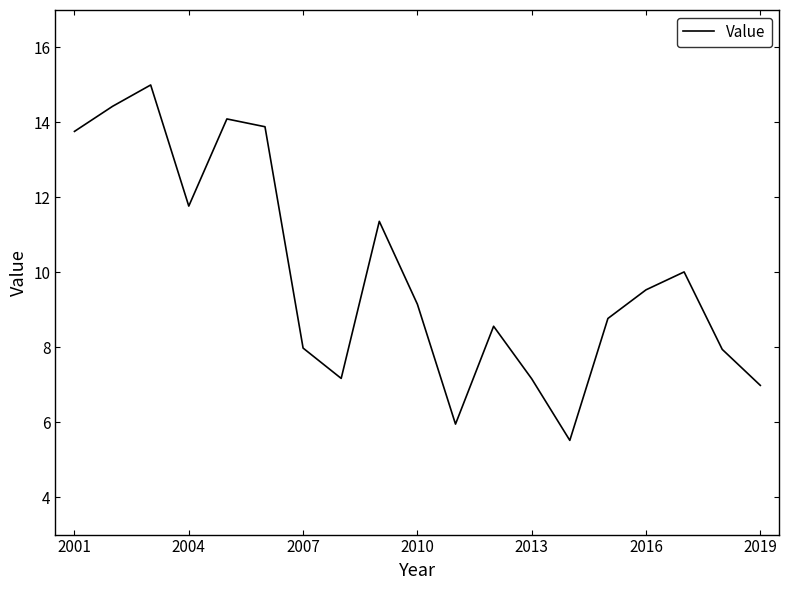

What is the minimum value shown in the chart?

5.5